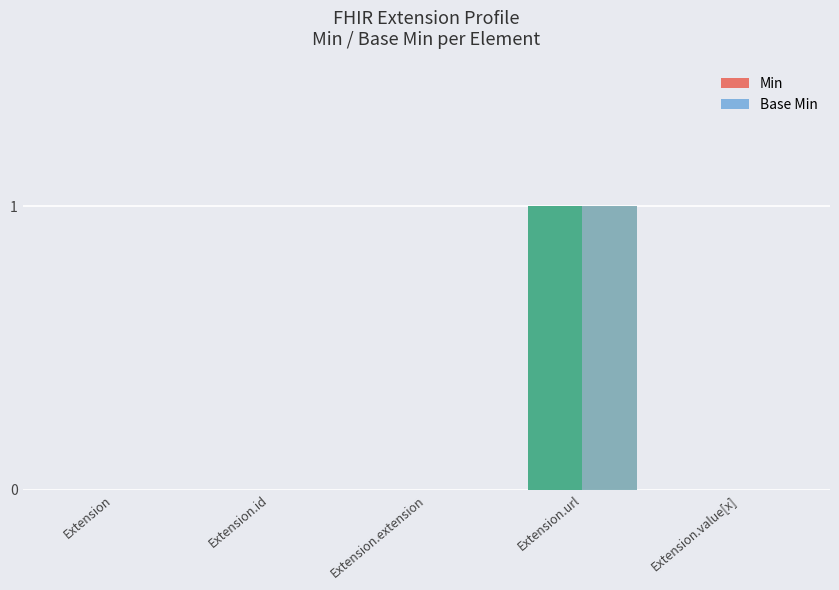

At which category is the sum across all series the highest?

Extension.url